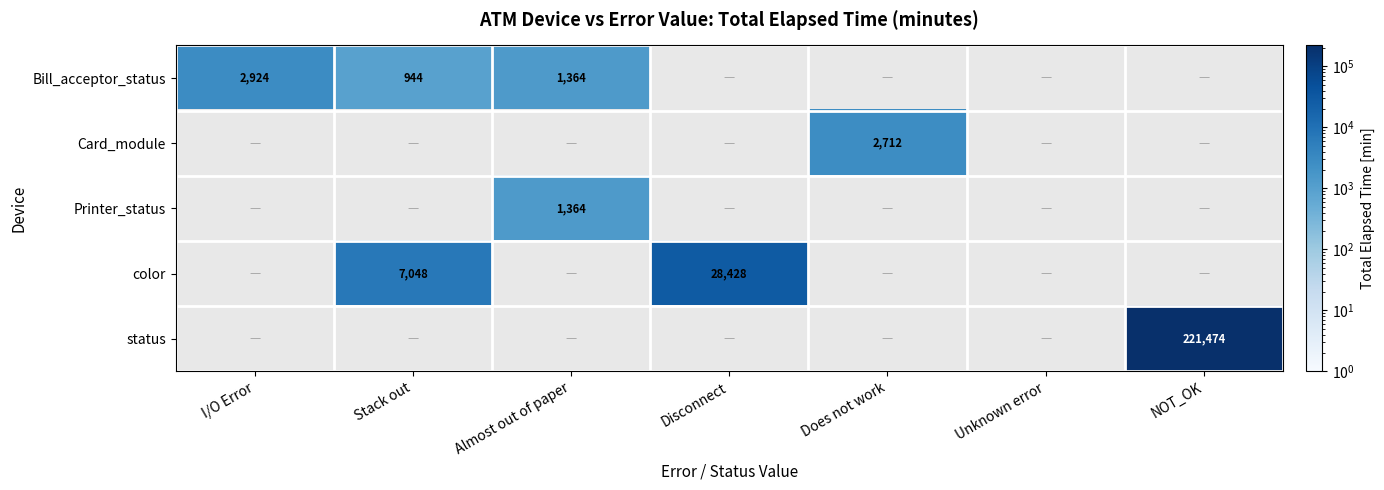

True or false: Bill_acceptor_status has a value of 1768 at I/O Error.

False